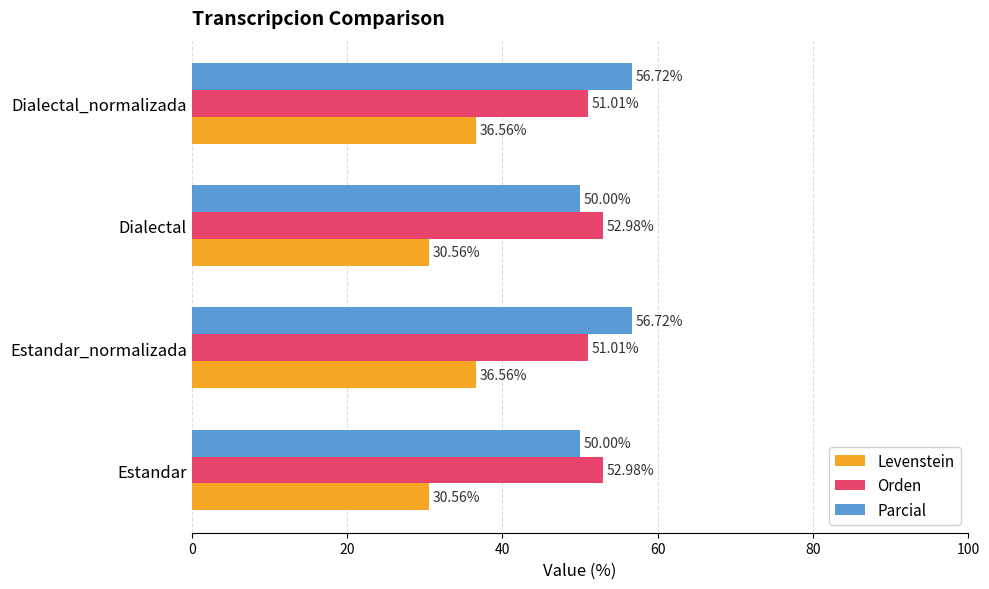

Which series has the largest total across all categories?

Parcial